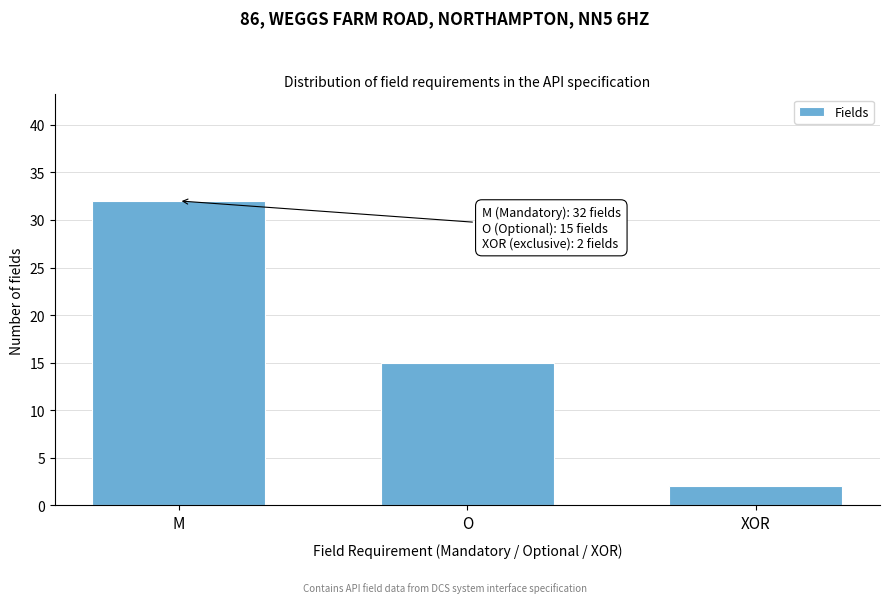

Reading left to right, list all the values displayed in this chart.

32	15	2